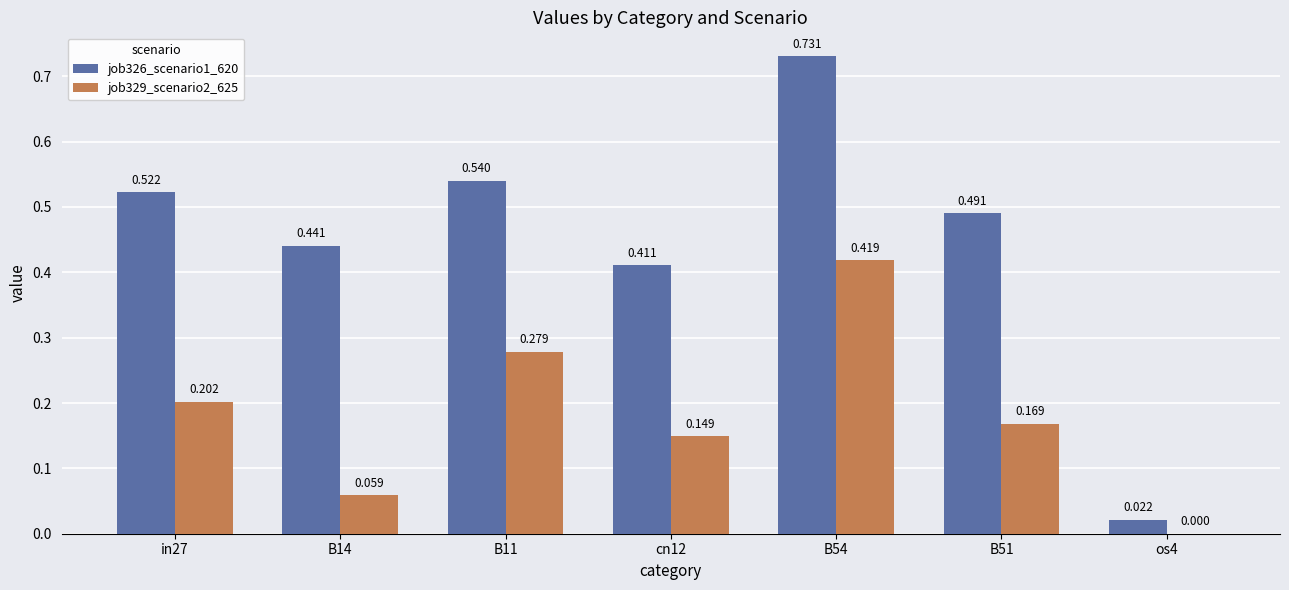

True or false: job329_scenario2_625 has a value of 0.2 at cn12.

False